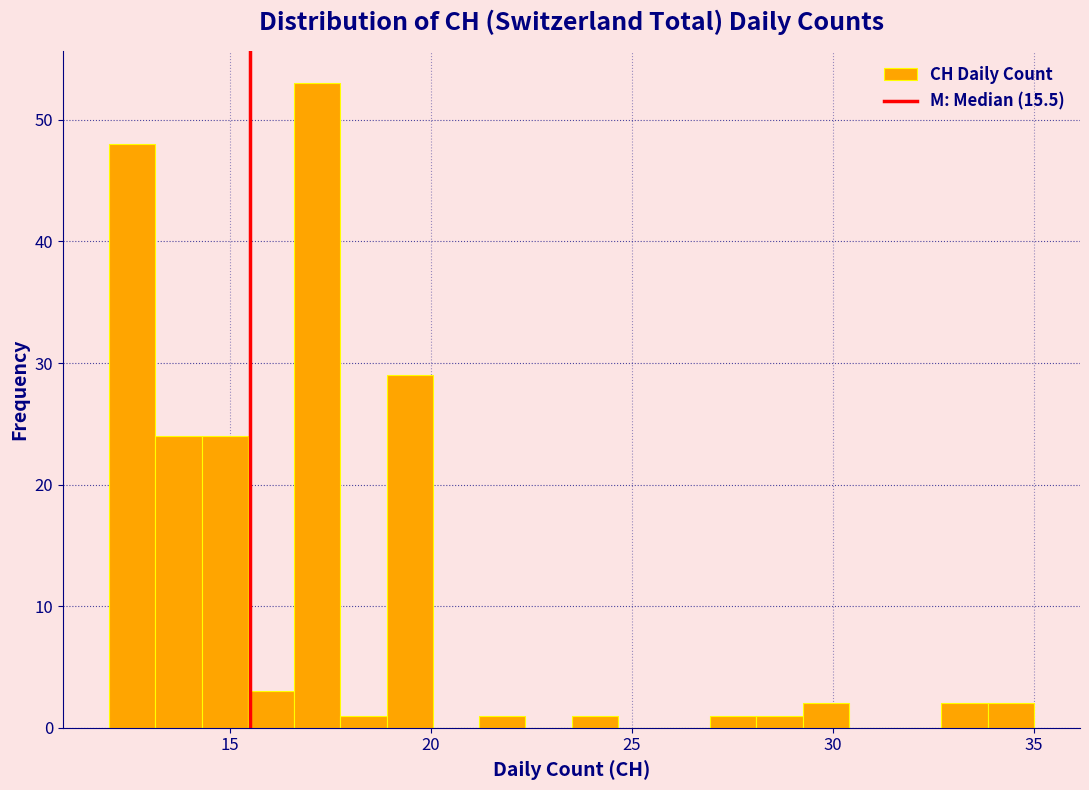

Read against the x-axis, roughly where is the centre of the tallest bar?

17.0